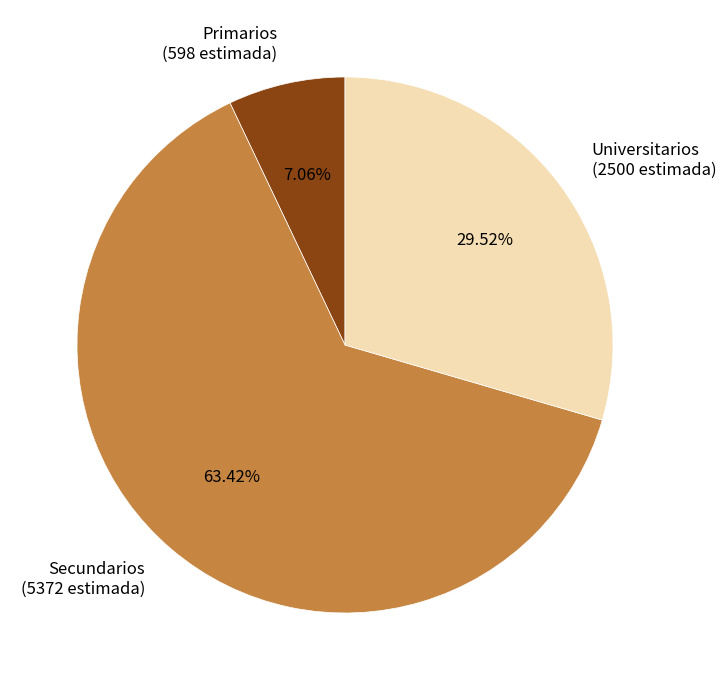

Rank the categories by value from highest to lowest.

Secundarios (5372 estimada), Universitarios (2500 estimada), Primarios (598 estimada)